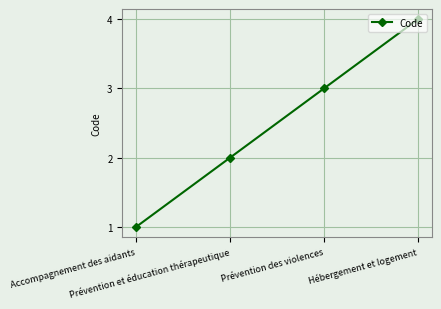

Is this an area chart (filled region under the line)?

No